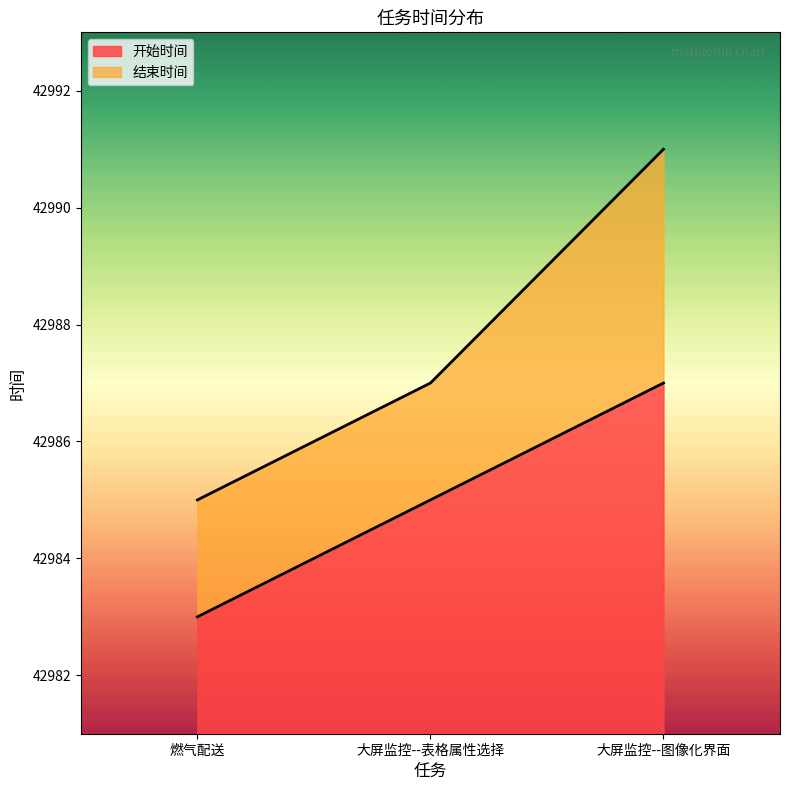

Rank the series by their average value, from lowest to highest.

开始时间, 结束时间